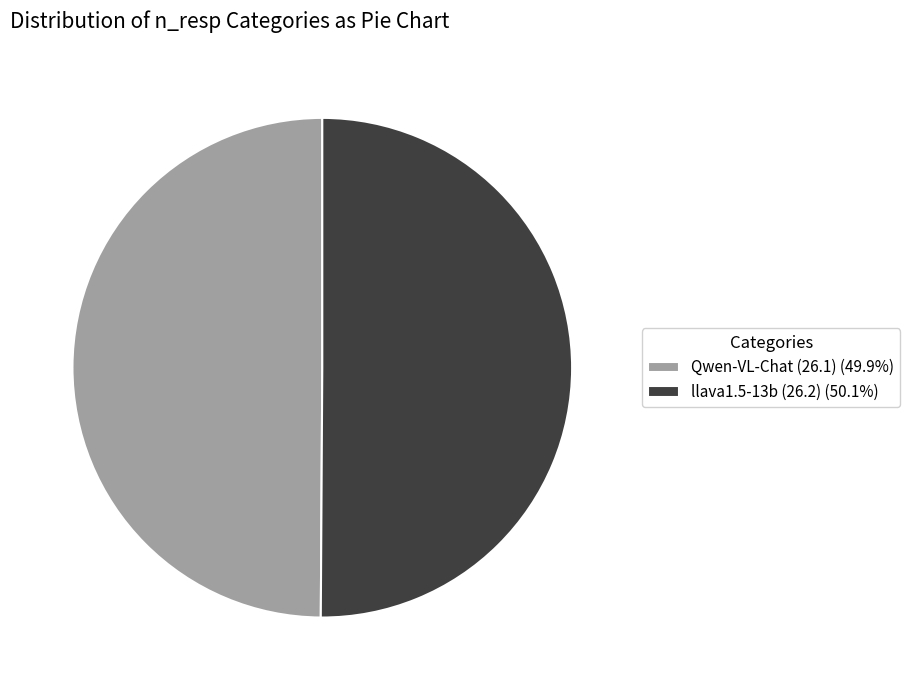

Is the sum of llava1.5-13b (26.2) (50.1%) and Qwen-VL-Chat (26.1) (49.9%) greater than half?

Yes